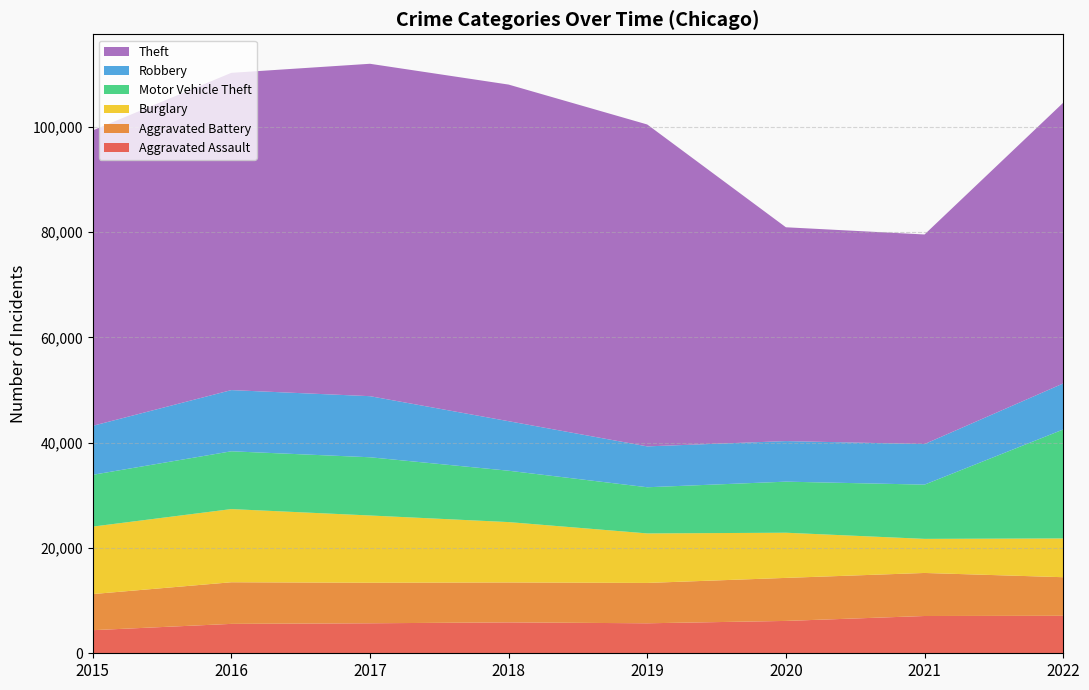

Reading left to right, what are all the values shown in this chart?

Aggravated Assault: 2015=4386	2016=5584	2017=5698	2018=5869	2019=5697	2020=6146	2021=7080	2022=7120
Aggravated Battery: 2015=6860	2016=7907	2017=7698	2018=7582	2019=7665	2020=8174	2021=8177	2022=7330
Burglary: 2015=12814	2016=13899	2017=12778	2018=11469	2019=9405	2020=8579	2021=6475	2022=7365
Motor Vehicle Theft: 2015=9838	2016=10979	2017=11060	2018=9757	2019=8771	2020=9701	2021=10304	2022=20693
Robbery: 2015=9305	2016=11623	2017=11604	2018=9408	2019=7764	2020=7708	2021=7703	2022=8745
Theft: 2015=56104	2016=60265	2017=63140	2018=63942	2019=61145	2020=40614	2021=39815	2022=53320